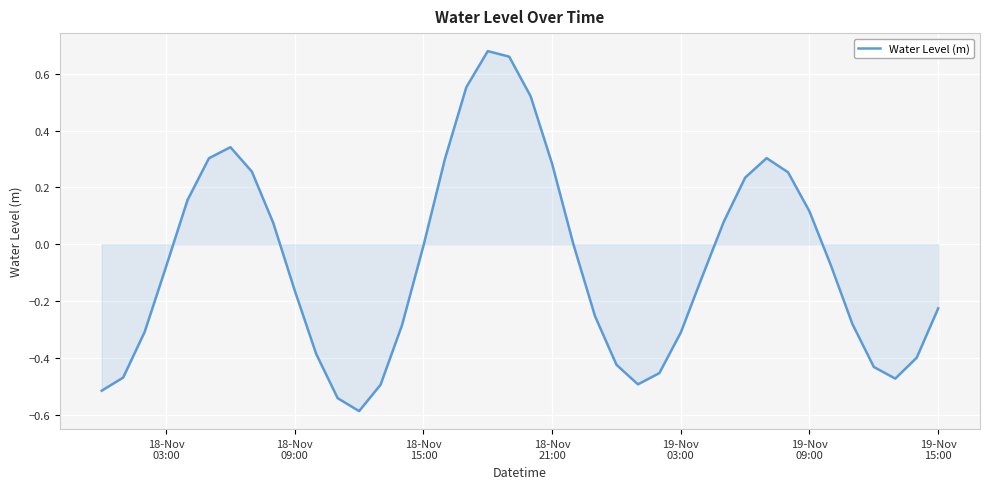

What is the smallest value displayed?

-0.6